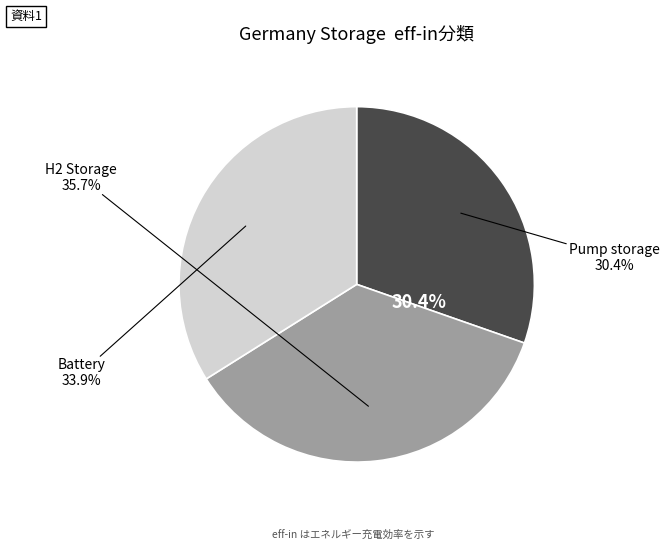

To the nearest percent, what is the average slice percentage?

33%